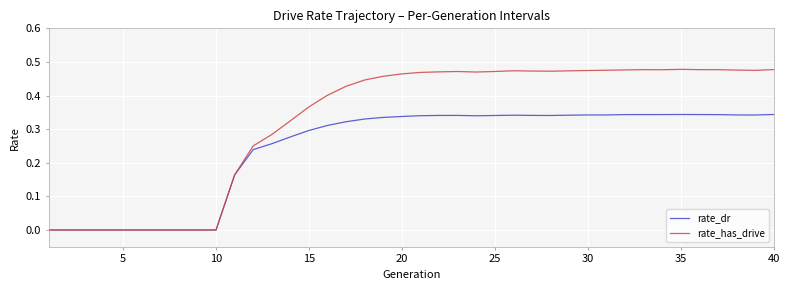

Which series has the largest total across all categories?

rate_has_drive